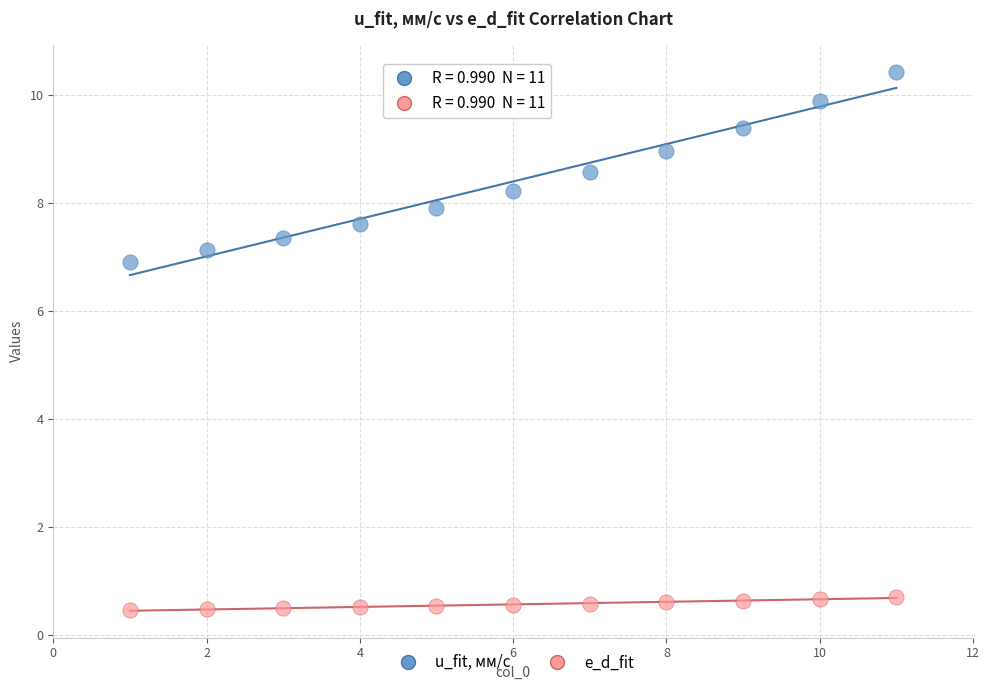

Across all data points, what is the range of Y values (max minus min)?

10.0